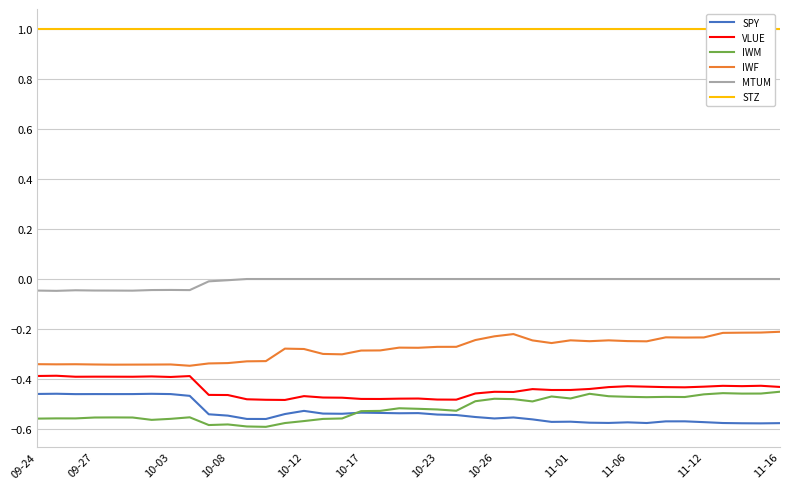

What are all the series names shown in the legend?

SPY, VLUE, IWM, IWF, MTUM, STZ